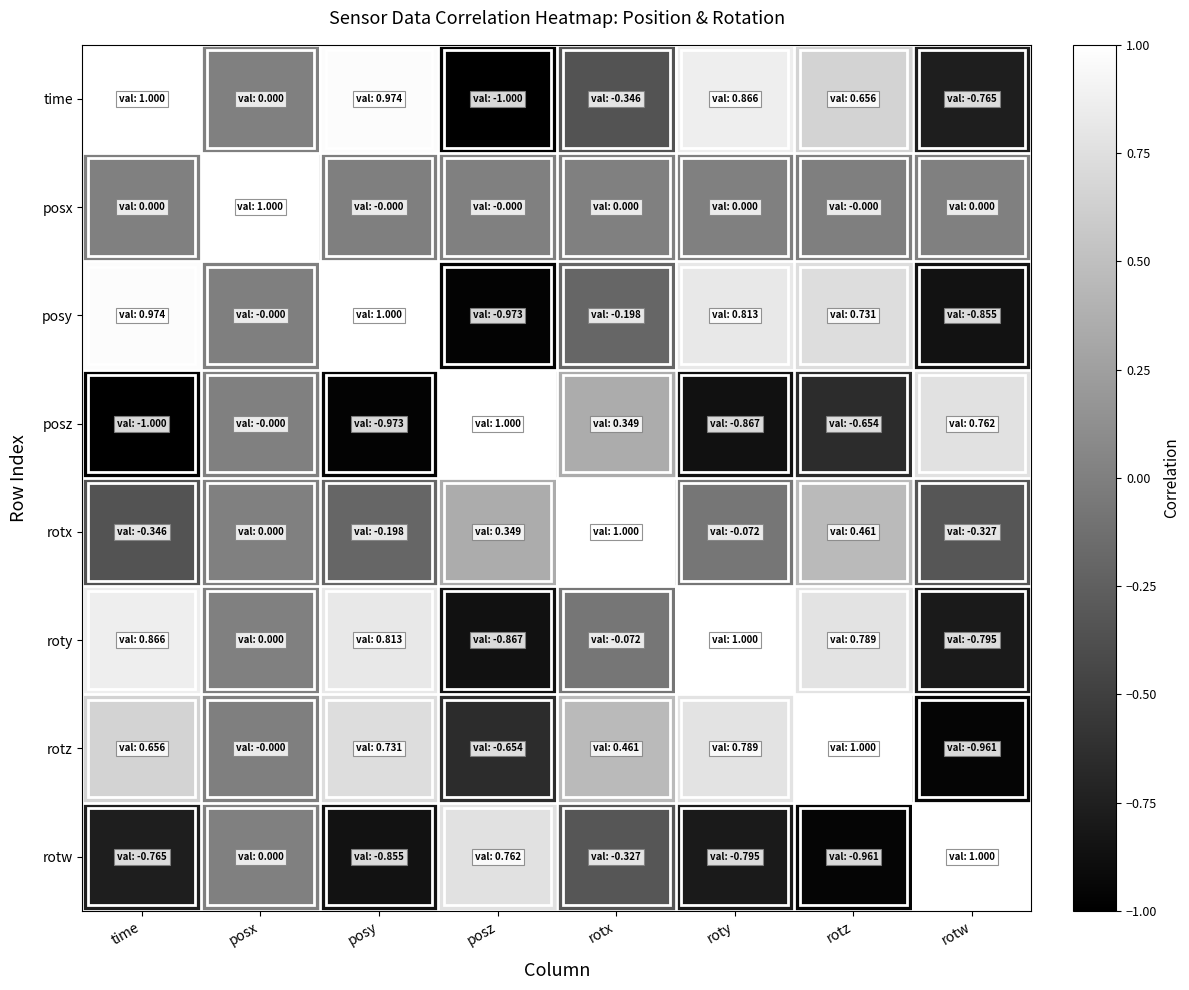

What is the greatest value displayed?

1.0